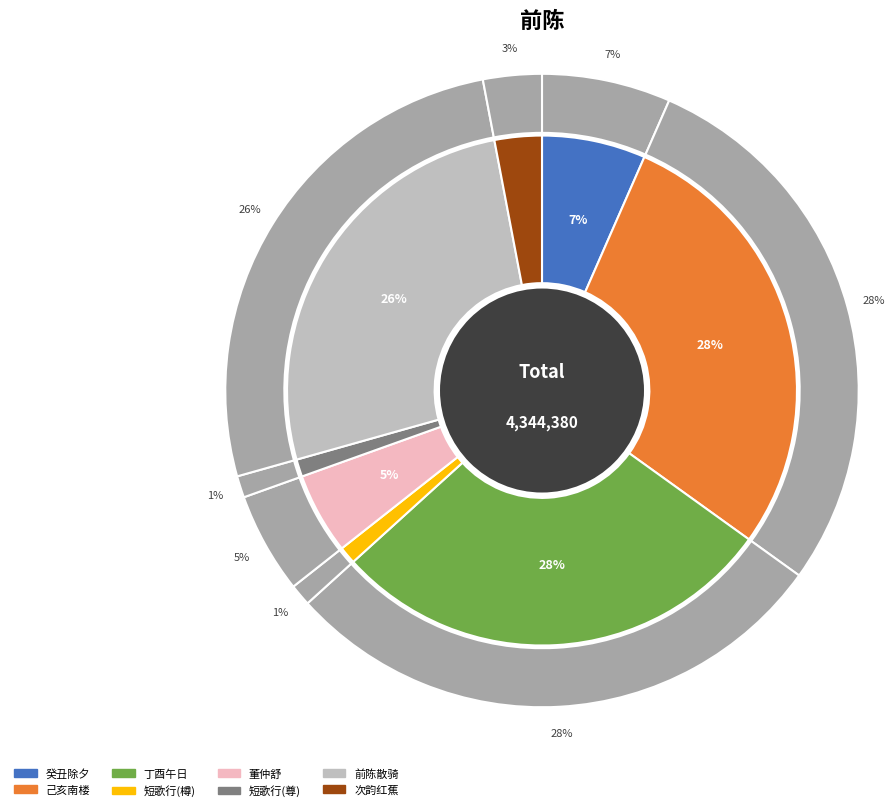

Between 董仲舒·三策前陈语漫详 and 短歌行·樽酒前陈, which is larger?

董仲舒·三策前陈语漫详